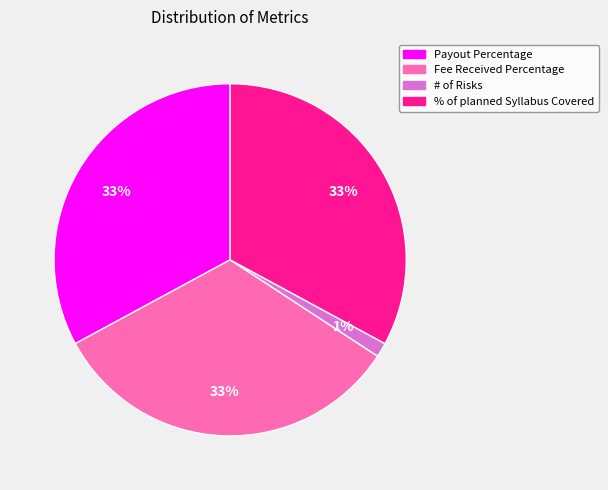

To the nearest percent, what is the average slice percentage?

25%